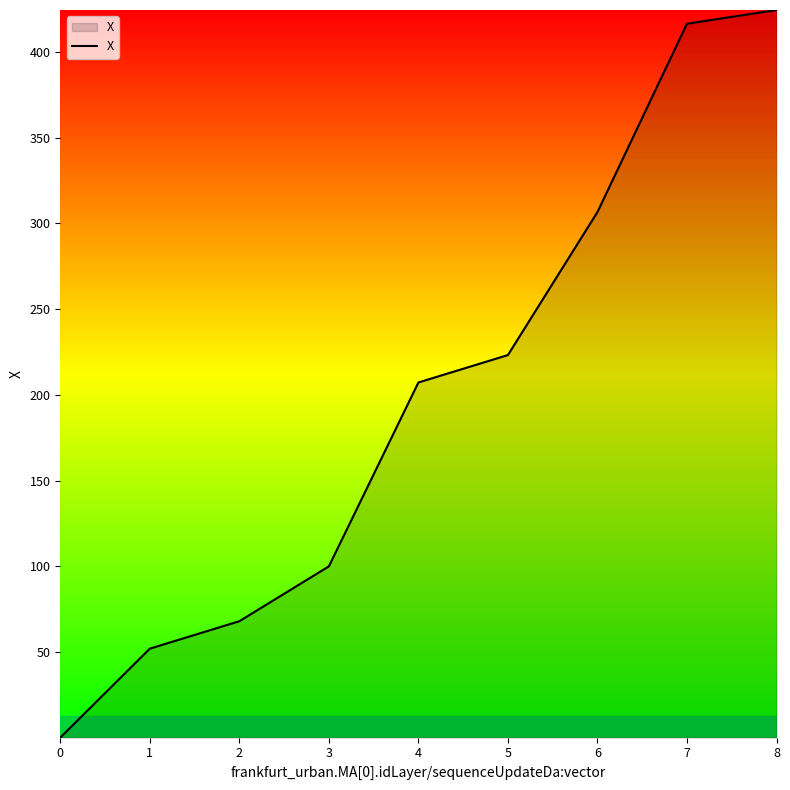

At which label does the data first exceed 207?

4